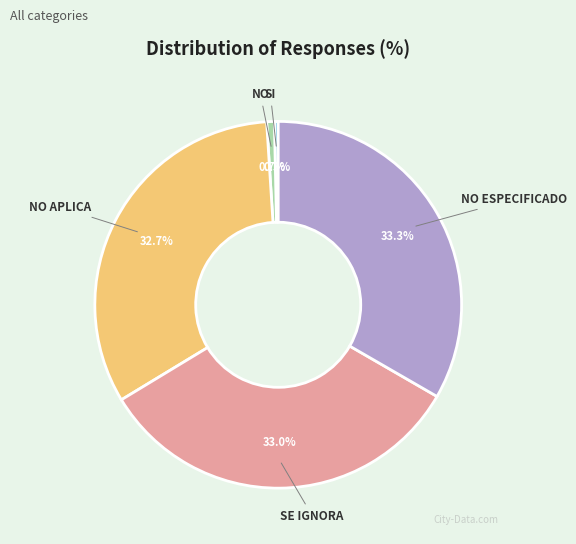

Does NO ESPECIFICADO represent more than half of the total?

No